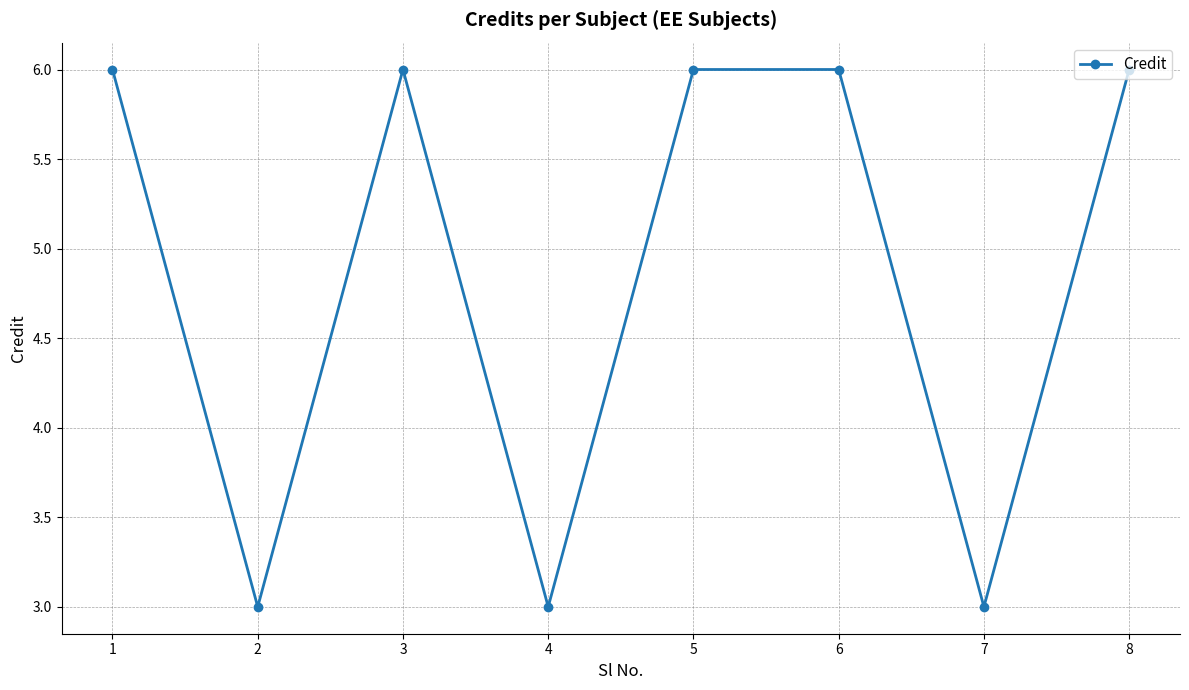

Reading right to left, what are all the values shown in this chart?

8=6	7=3	6=6	5=6	4=3	3=6	2=3	1=6